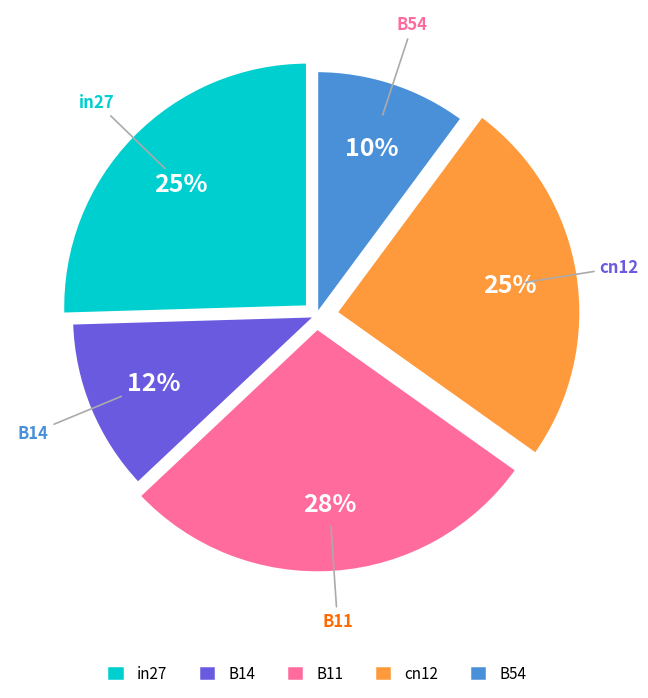

To the nearest percent, what portion does in27 represent?

25%